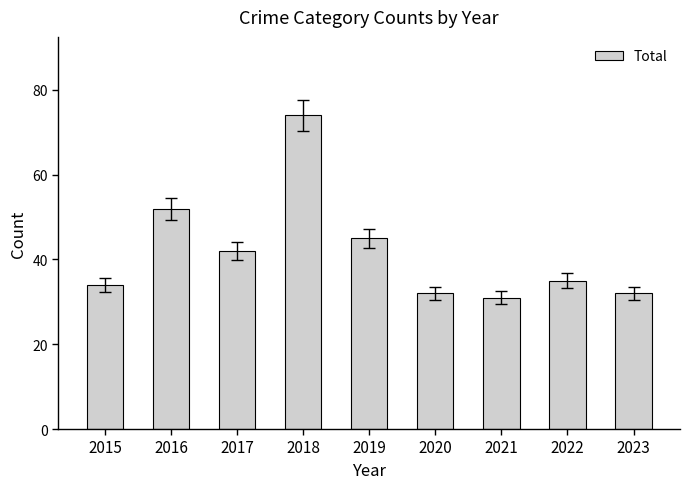

Where does the data first go above 35?

2016